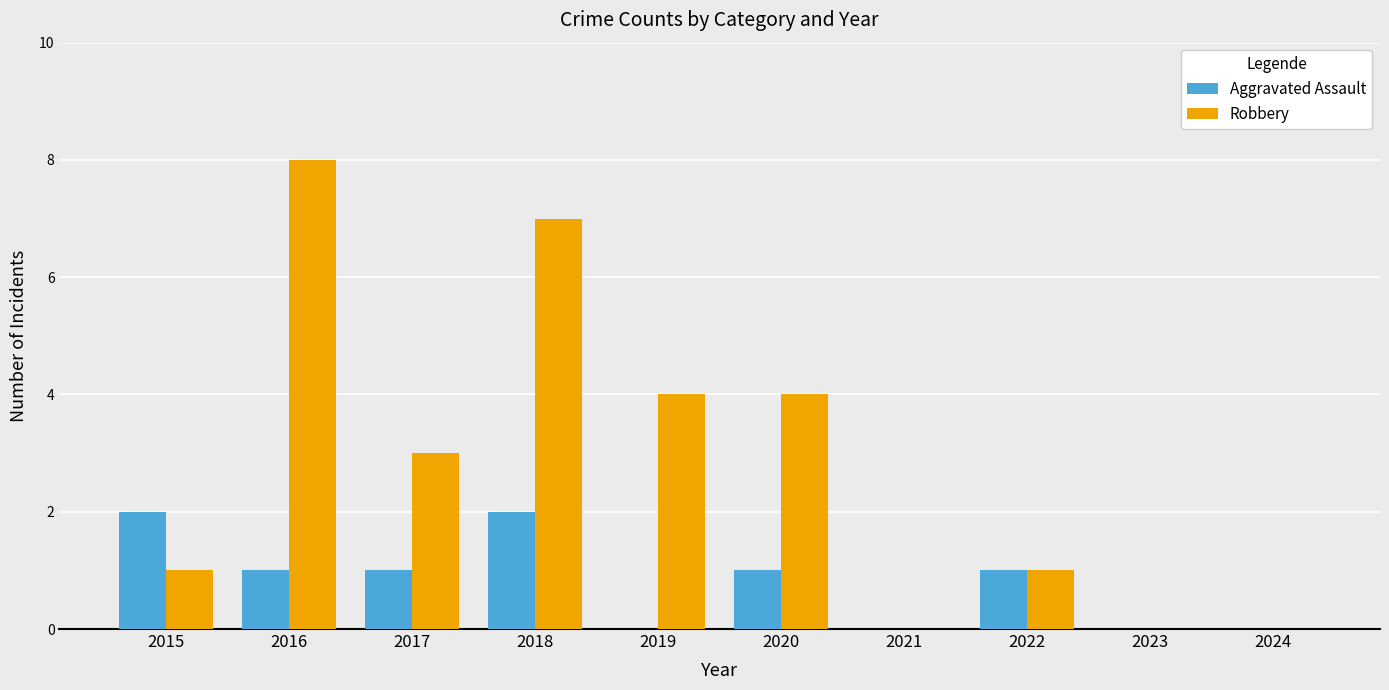

What is the total value across all series at 2017?

4